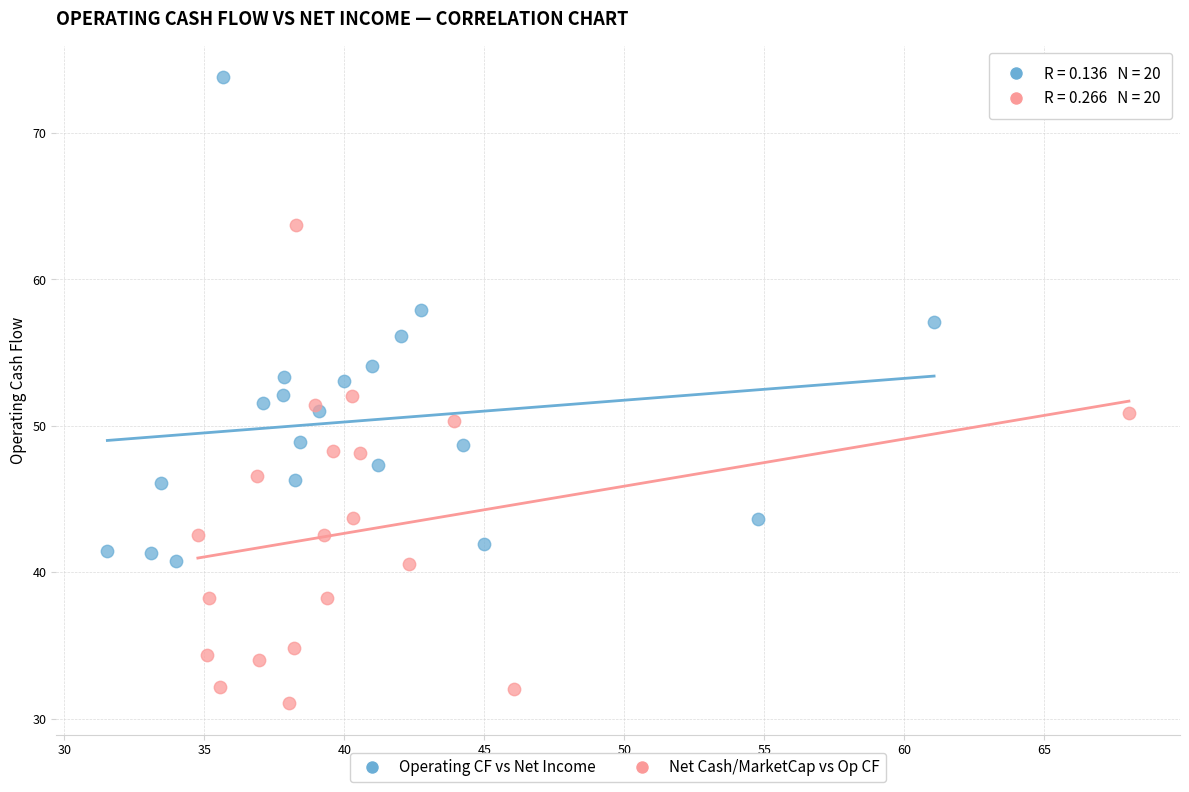

Which series reaches the minimum Y coordinate?

Net Cash/MarketCap vs Op CF